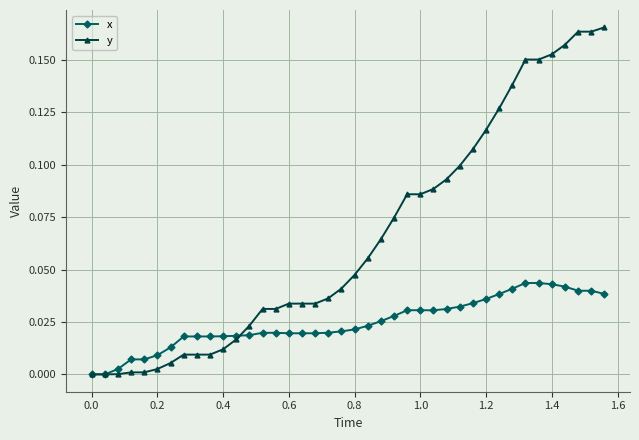

Which series has the largest total across all categories?

y